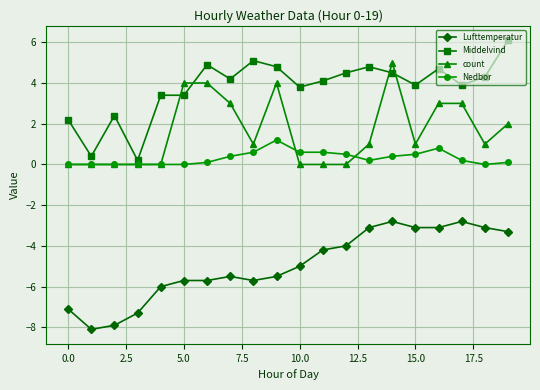

How many distinct data groups are displayed?

4